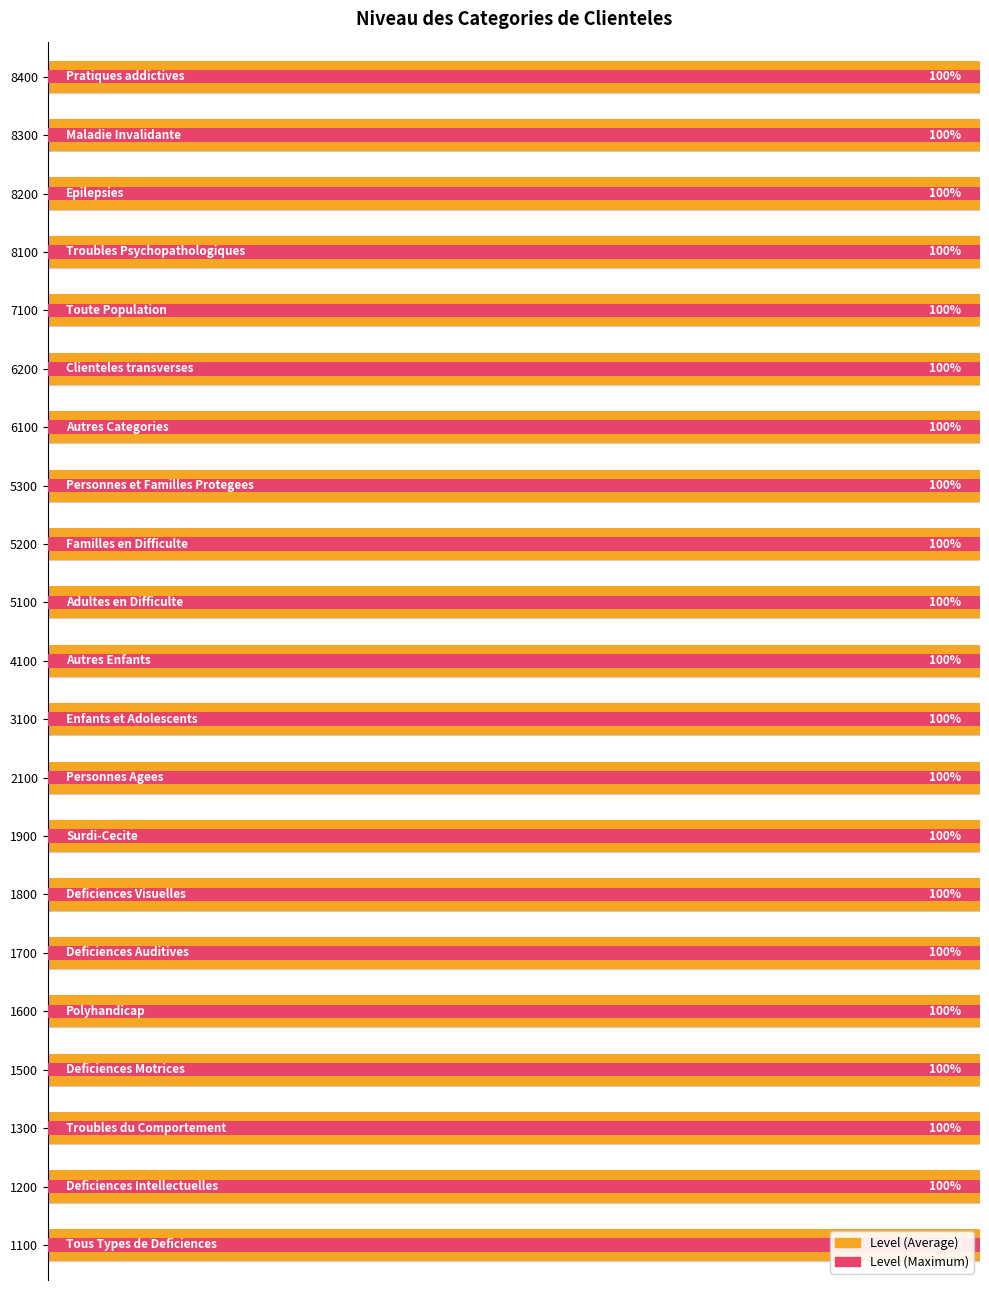

How many data points does each series have?

21